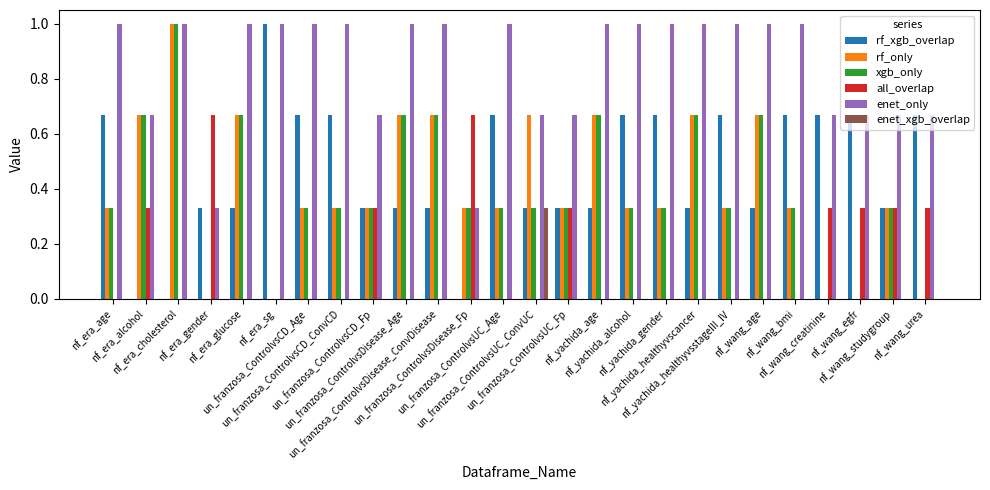

Which series has the largest total across all categories?

enet_only